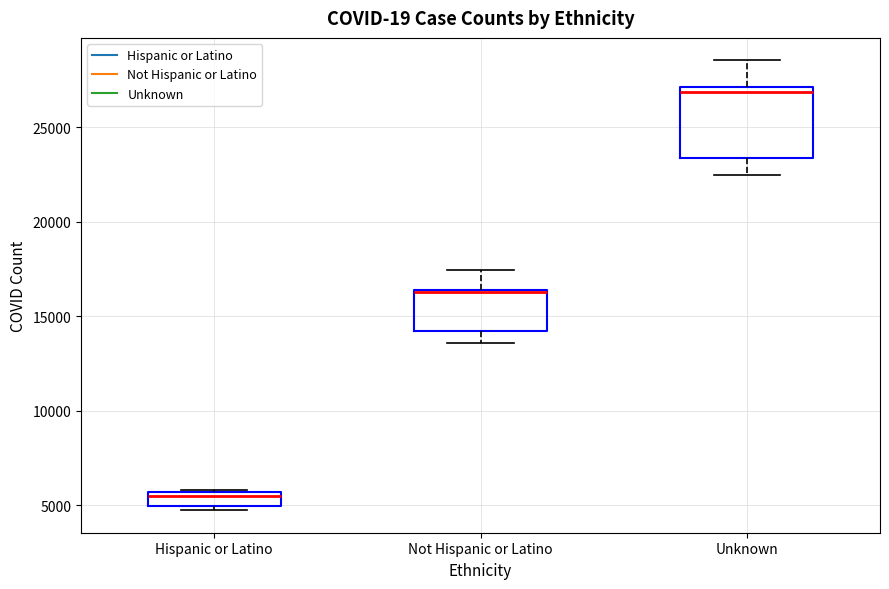

Comparing the boxes themselves (not the whiskers), which one is the tallest?

Unknown